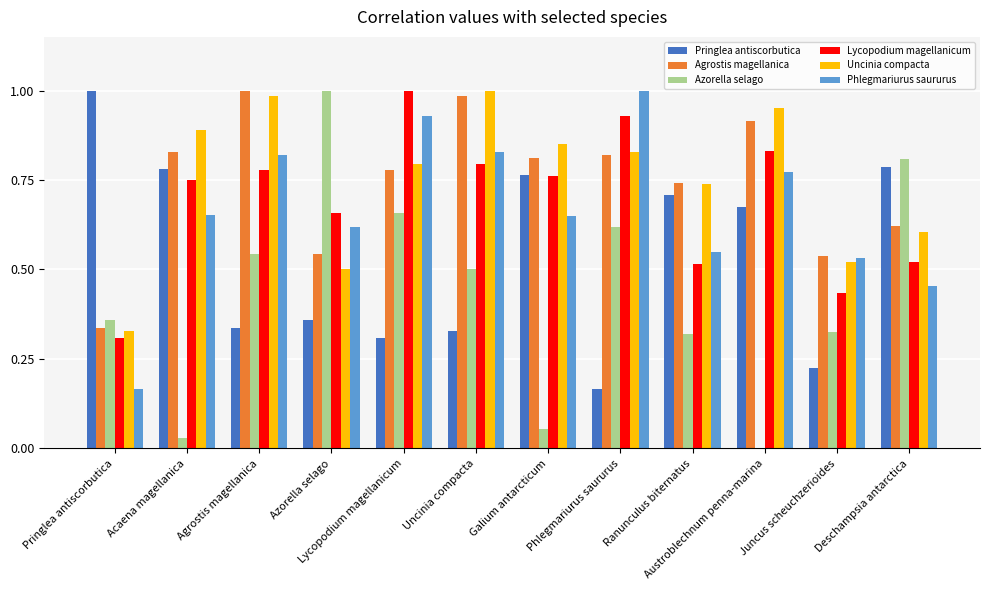

What is the sum of the Lycopodium magellanicum values at Ranunculus biternatus and Agrostis magellanica?

1.3